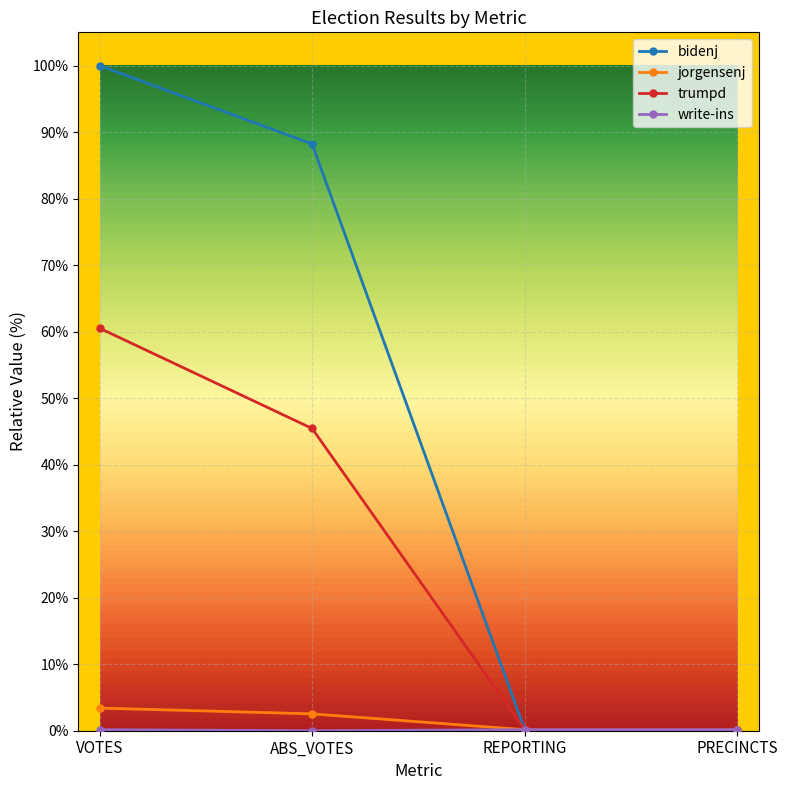

At which label is bidenj closest to 0?

REPORTING